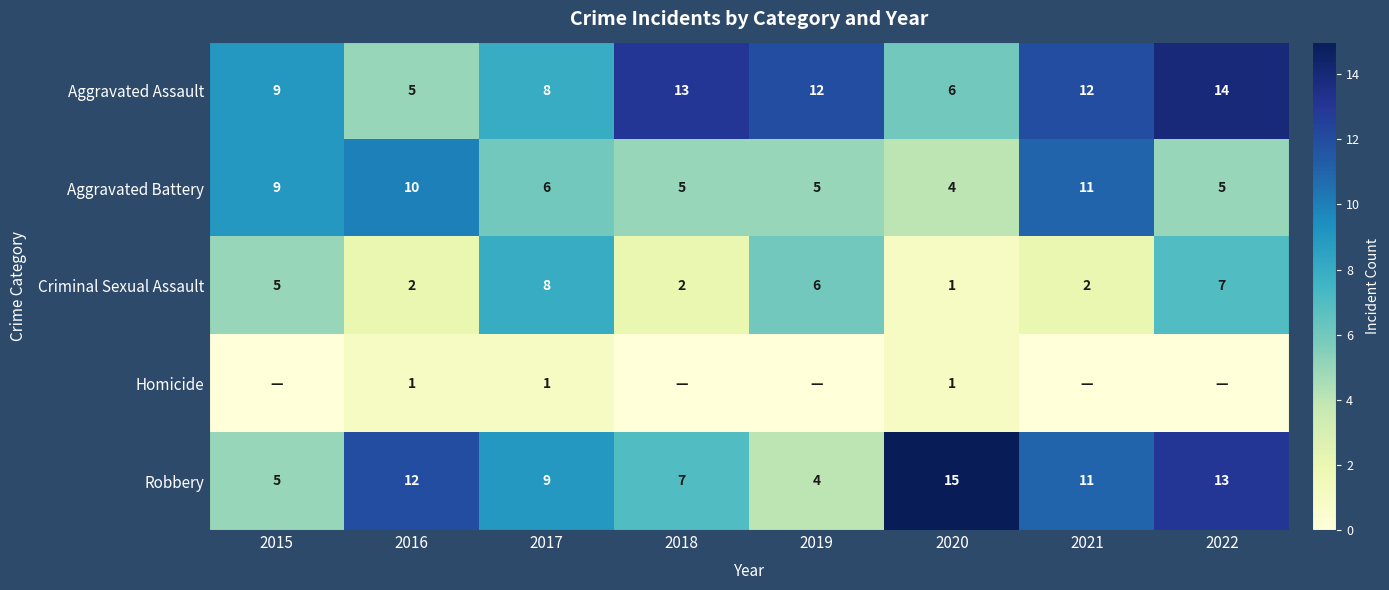

Between 2017 and 2018, which is larger?

2018